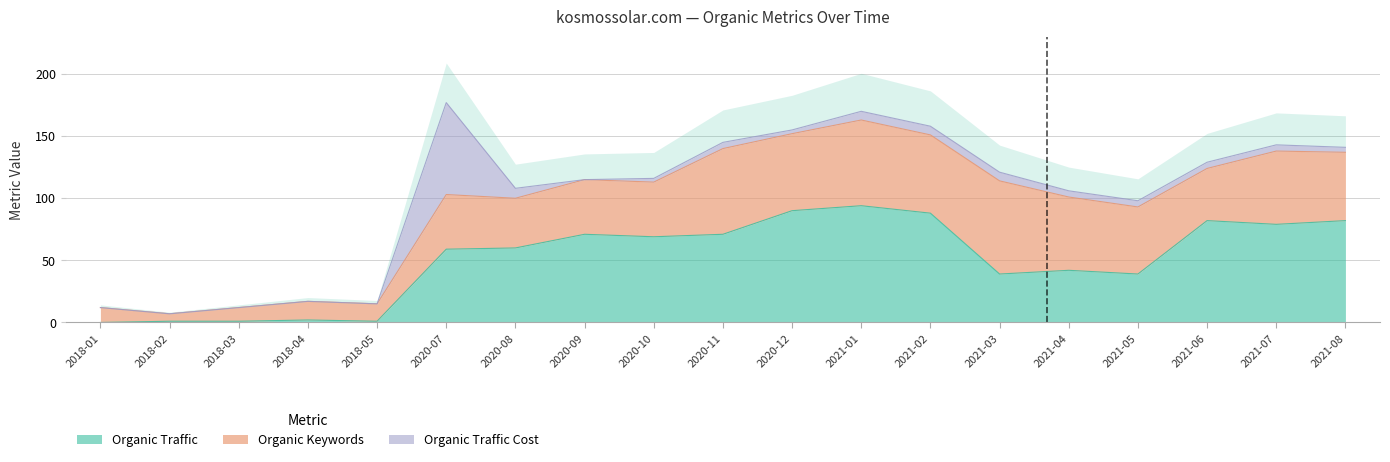

Rank the series by their average value, from lowest to highest.

Organic Traffic Cost, Organic Keywords, Organic Traffic